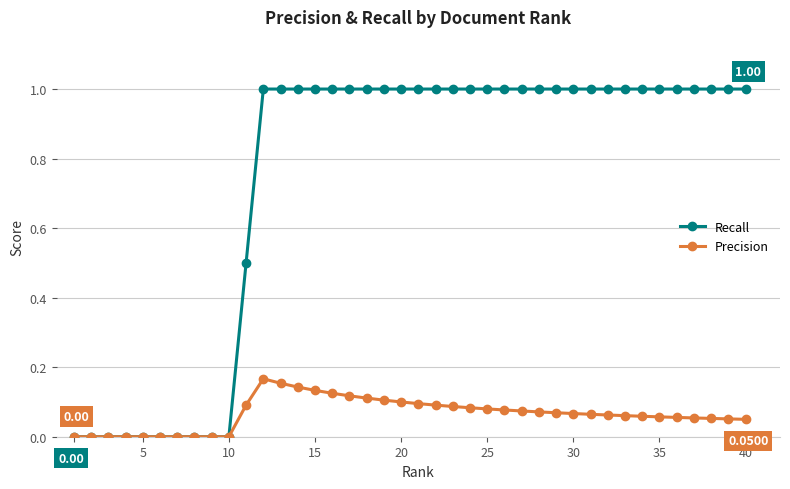

What is the value of the Recall point at the 32nd from the left?

1.0